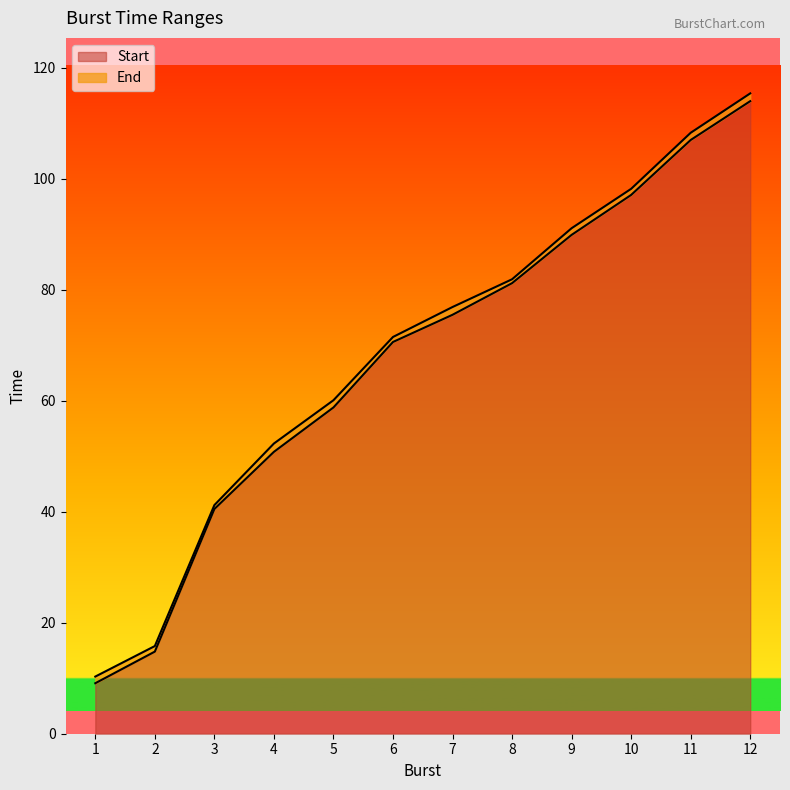

Reading left to right, what are all the values shown in this chart?

Start: 1=9.1	2=14.8	3=40.5	4=50.8	5=58.8	6=70.6	7=75.5	8=81.2	9=89.9	10=97.1	11=107.0	12=114.0
End: 1=10.3	2=15.8	3=41.2	4=52.3	5=60.1	6=71.5	7=76.9	8=81.9	9=91.1	10=98.2	11=108.3	12=115.4